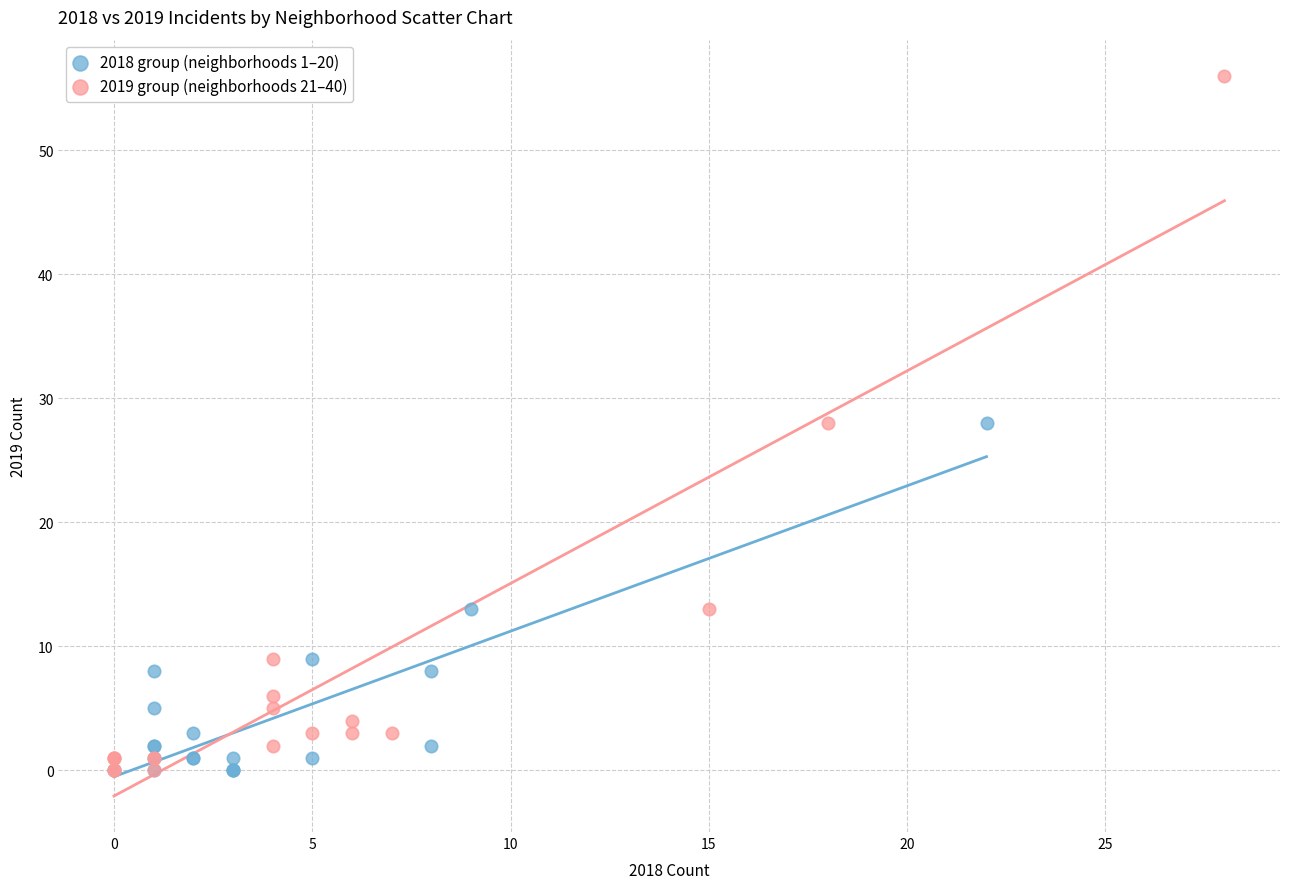

Which series contains the highest Y value?

2019 group (neighborhoods 21–40)